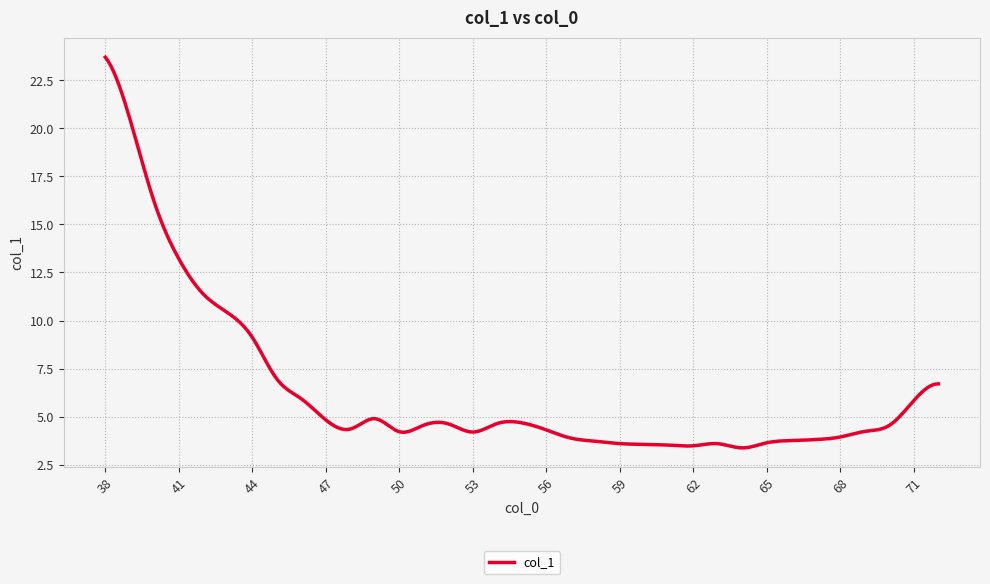

What is the average value?

6.3